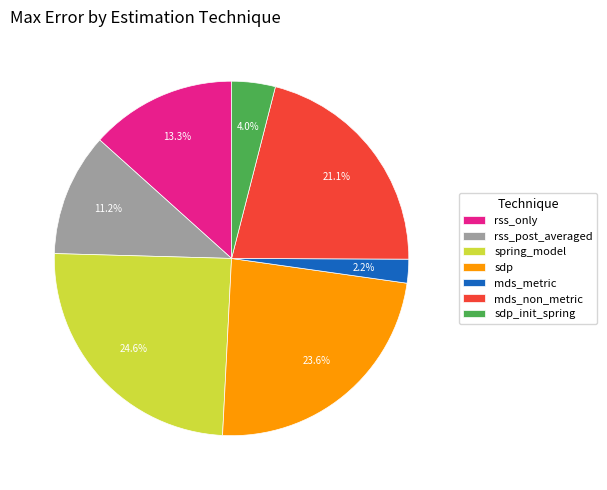

Between spring_model and sdp_init_spring, which is larger?

spring_model